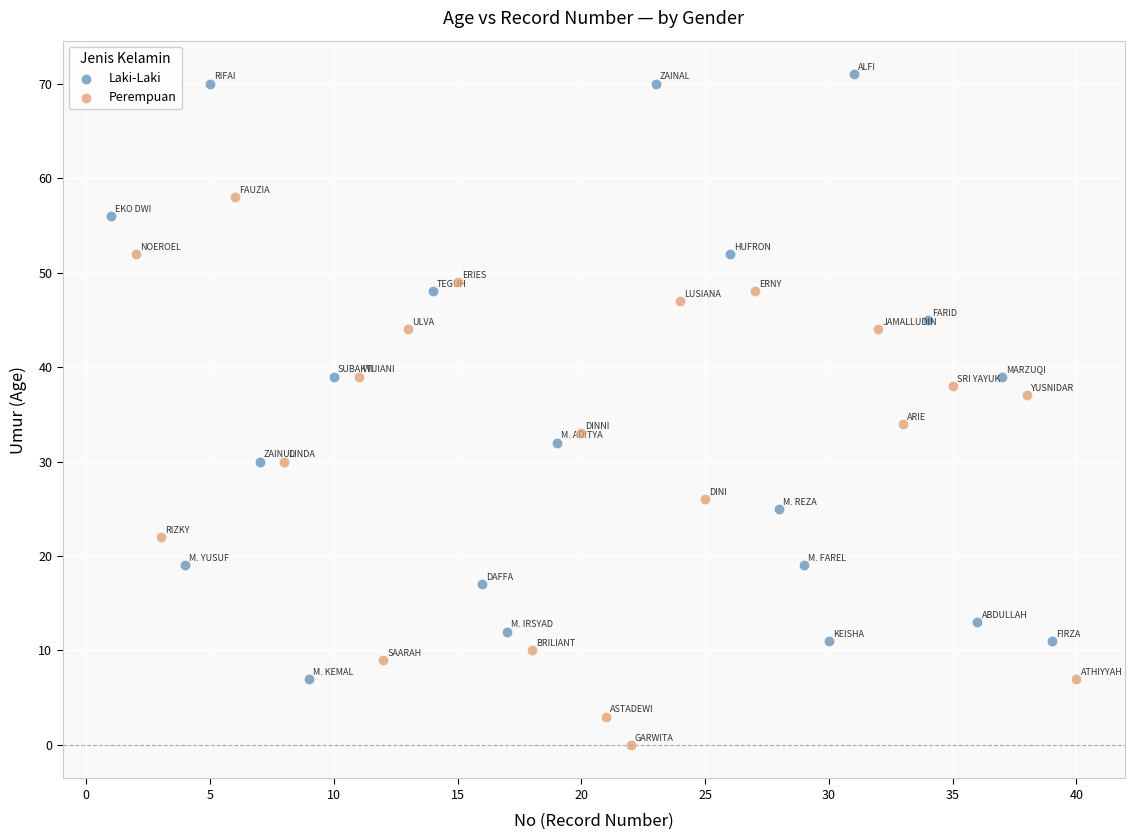

Which series has the largest Y range (max minus min)?

Laki-Laki